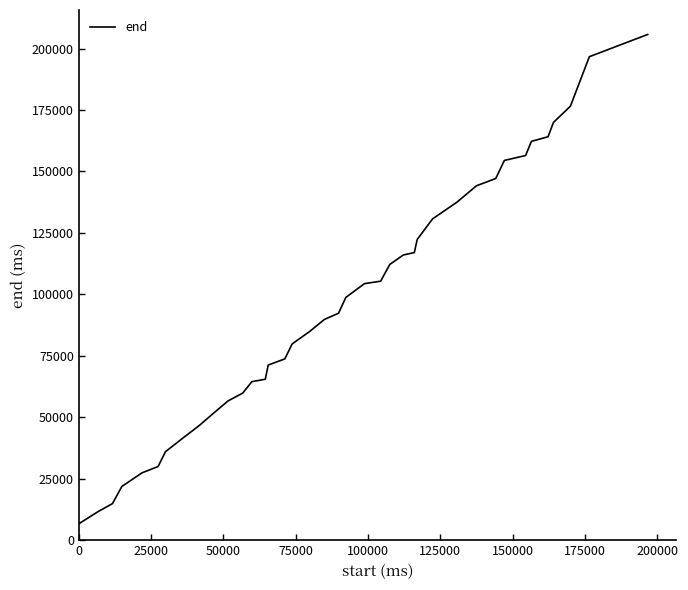

What is the minimum value shown in the chart?

6680